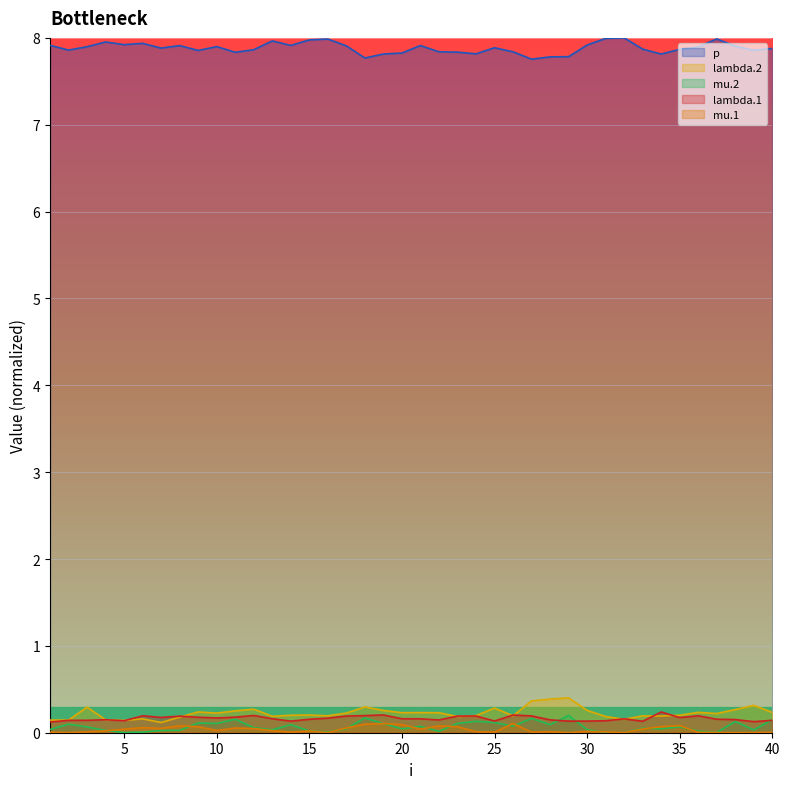

Reading left to right, transcribe all the data shown in this chart.

lambda.1: 1=0.1	2=0.1	3=0.1	4=0.1	5=0.1	6=0.2	7=0.2	8=0.2	9=0.2	10=0.2	11=0.2	12=0.2	13=0.2	14=0.1	15=0.2	16=0.2	17=0.2	18=0.2	19=0.2	20=0.2	21=0.2	22=0.1	23=0.2	24=0.2	25=0.1	26=0.2	27=0.2	28=0.1	29=0.1	30=0.1	31=0.1	32=0.2	33=0.1	34=0.2	35=0.2	36=0.2	37=0.2	38=0.2	39=0.1	40=0.1
mu.1: 1=0.0	2=0.0	3=0.0	4=0.0	5=0.0	6=0.1	7=0.1	8=0.1	9=0.1	10=0.0	11=0.1	12=0.0	13=0.0	14=0.0	15=0.0	16=0.0	17=0.1	18=0.1	19=0.1	20=0.1	21=0.0	22=0.1	23=0.1	24=0.0	25=0.0	26=0.1	27=0.0	28=0.0	29=0.0	30=0.0	31=0.0	32=0.0	33=0.0	34=0.1	35=0.1	36=0.0	37=0.0	38=0.0	39=0.0	40=0.0
lambda.2: 1=0.1	2=0.1	3=0.3	4=0.1	5=0.1	6=0.2	7=0.1	8=0.2	9=0.2	10=0.2	11=0.3	12=0.3	13=0.2	14=0.2	15=0.2	16=0.2	17=0.2	18=0.3	19=0.3	20=0.2	21=0.2	22=0.2	23=0.2	24=0.2	25=0.3	26=0.2	27=0.4	28=0.4	29=0.4	30=0.3	31=0.2	32=0.2	33=0.2	34=0.2	35=0.2	36=0.2	37=0.2	38=0.3	39=0.3	40=0.2
mu.2: 1=0.0	2=0.1	3=0.1	4=0.0	5=0.0	6=0.0	7=0.0	8=0.0	9=0.1	10=0.1	11=0.2	12=0.1	13=0.0	14=0.1	15=0.0	16=0.0	17=0.0	18=0.2	19=0.1	20=0.0	21=0.1	22=0.0	23=0.1	24=0.1	25=0.1	26=0.1	27=0.2	28=0.1	29=0.2	30=0.0	31=0.0	32=0.0	33=0.1	34=0.0	35=0.1	36=0.0	37=0.0	38=0.1	39=0.0	40=0.2
p: 1=7.9	2=7.9	3=7.9	4=8.0	5=7.9	6=7.9	7=7.9	8=7.9	9=7.9	10=7.9	11=7.8	12=7.9	13=8.0	14=7.9	15=8.0	16=8.0	17=7.9	18=7.8	19=7.8	20=7.8	21=7.9	22=7.8	23=7.8	24=7.8	25=7.9	26=7.8	27=7.8	28=7.8	29=7.8	30=7.9	31=8.0	32=8.0	33=7.9	34=7.8	35=7.9	36=7.9	37=8.0	38=7.9	39=7.9	40=7.9